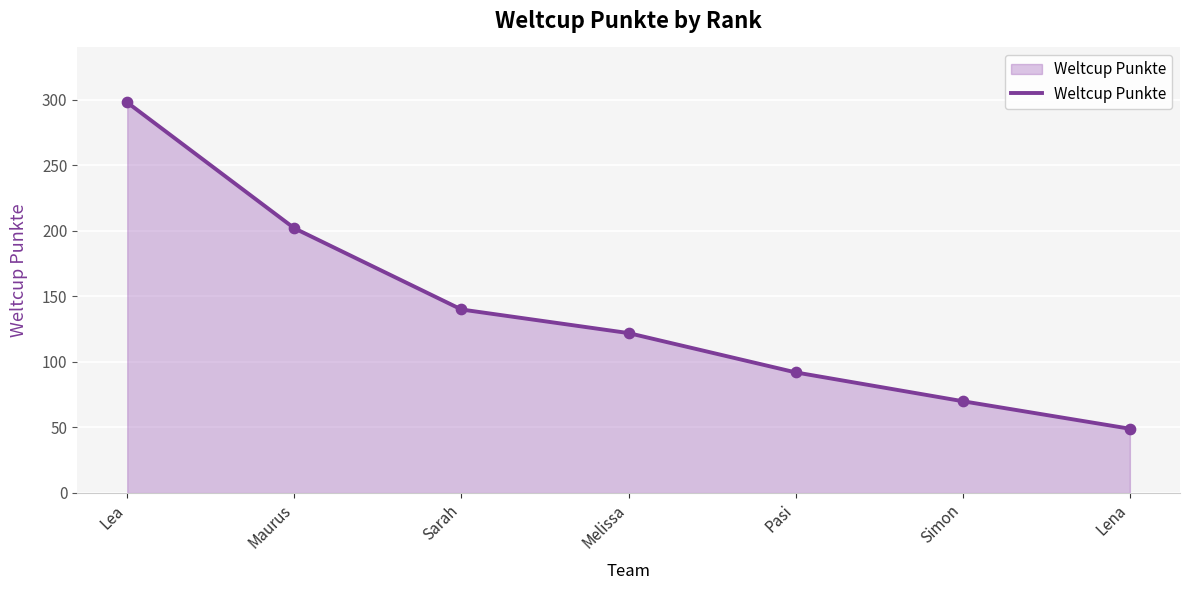

What is the change in value from Sarah to Simon?

-70